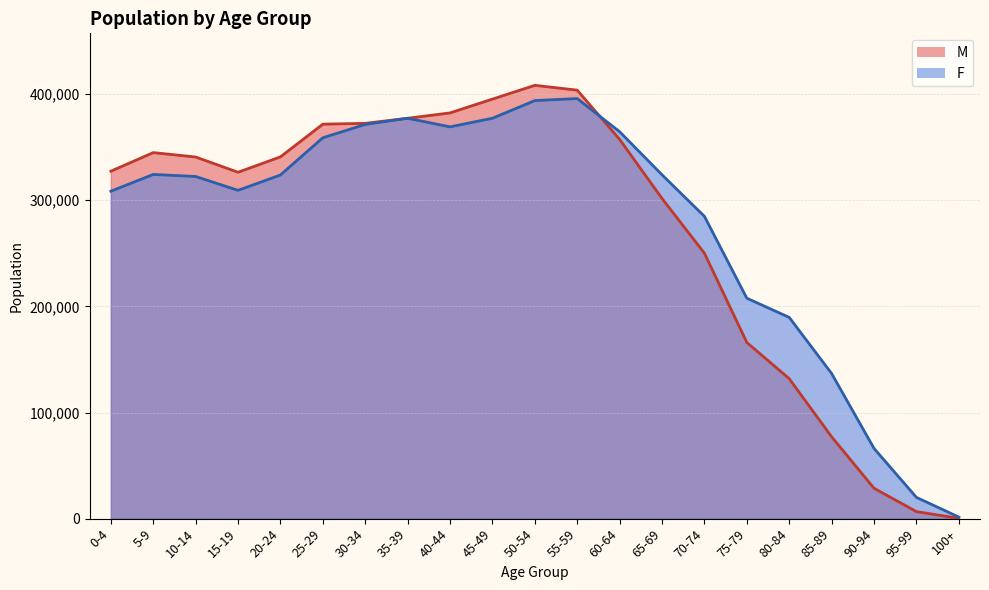

Between 0-4 and 40-44, which is larger?

40-44